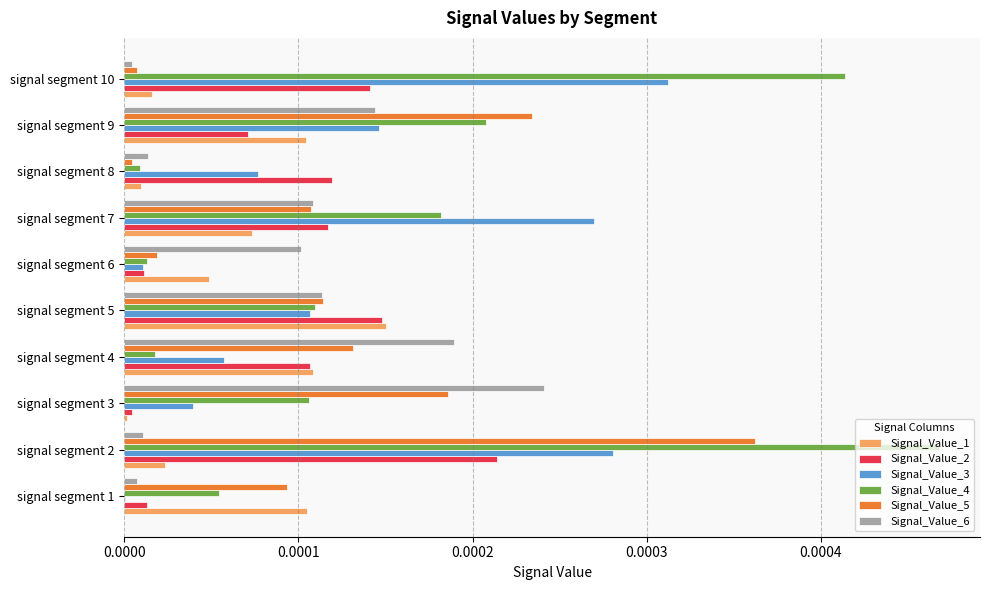

Which series has the widest spread of values?

Signal_Value_4